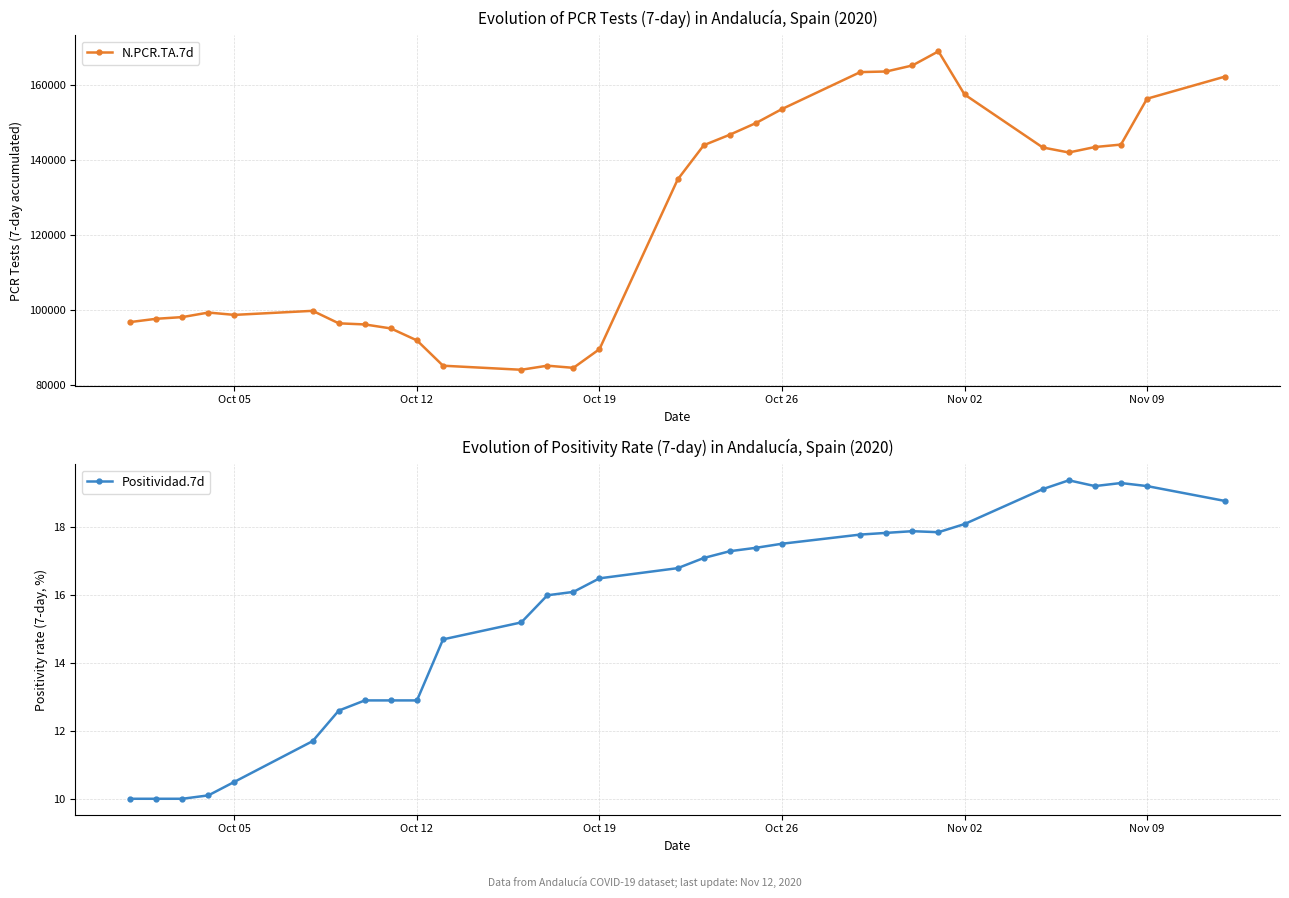

What is the maximum value for N.PCR.TA.7d?

168974